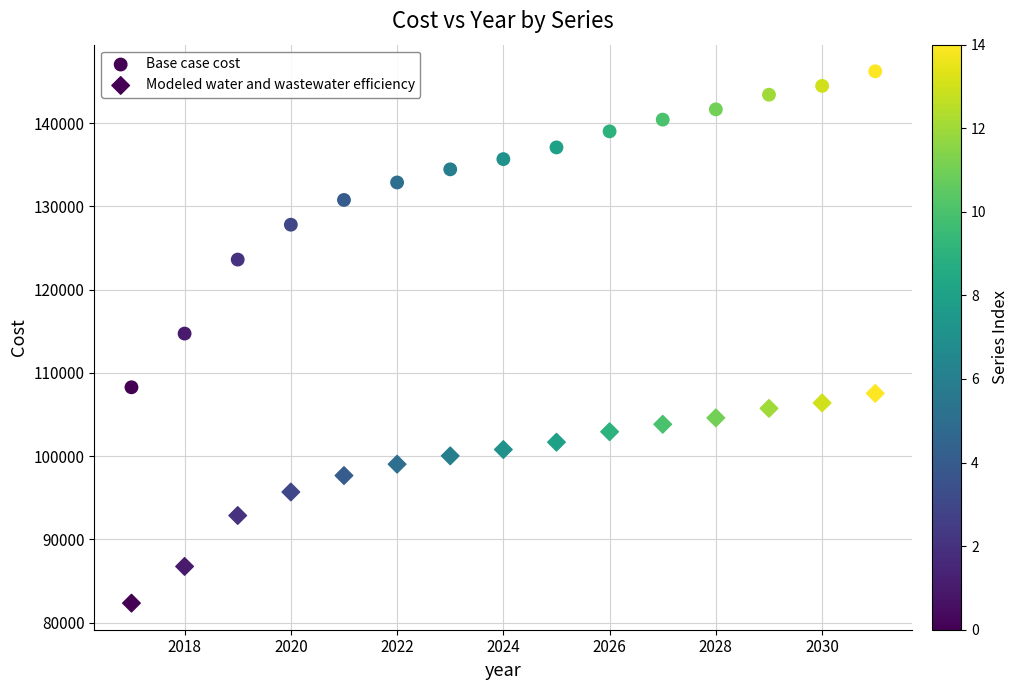

Count the number of points in this scatter plot.

30